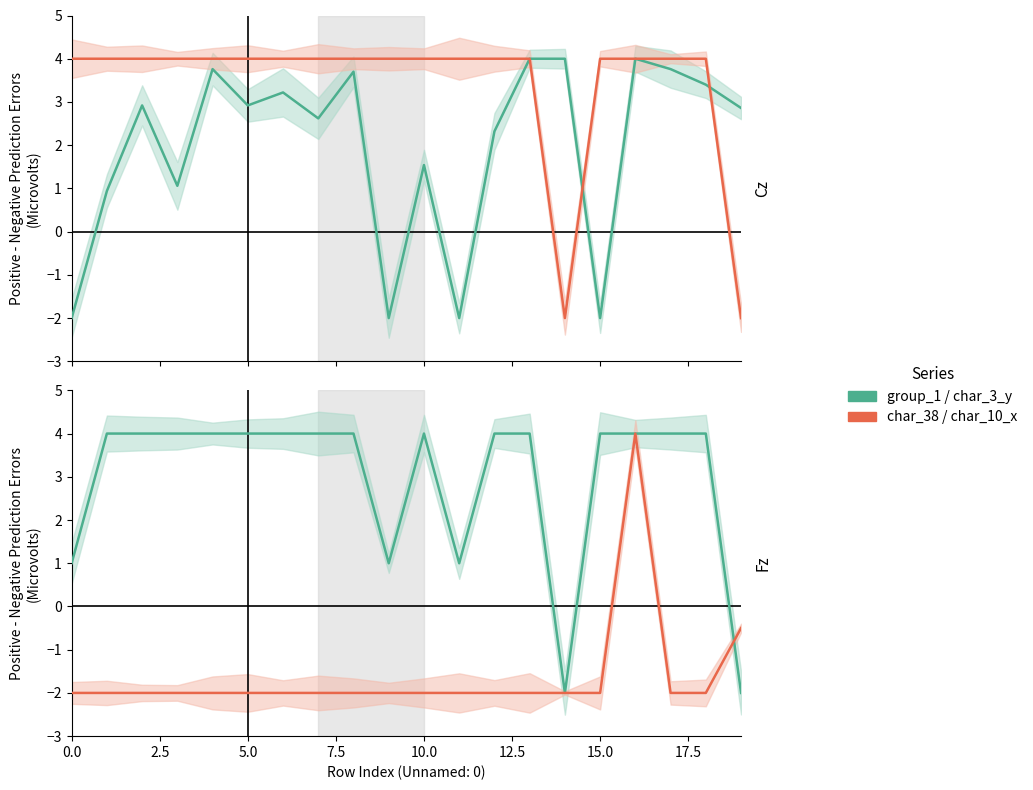

How many intersections are there between char_3_y (panel 2) and char_10_x (panel 2)?

1